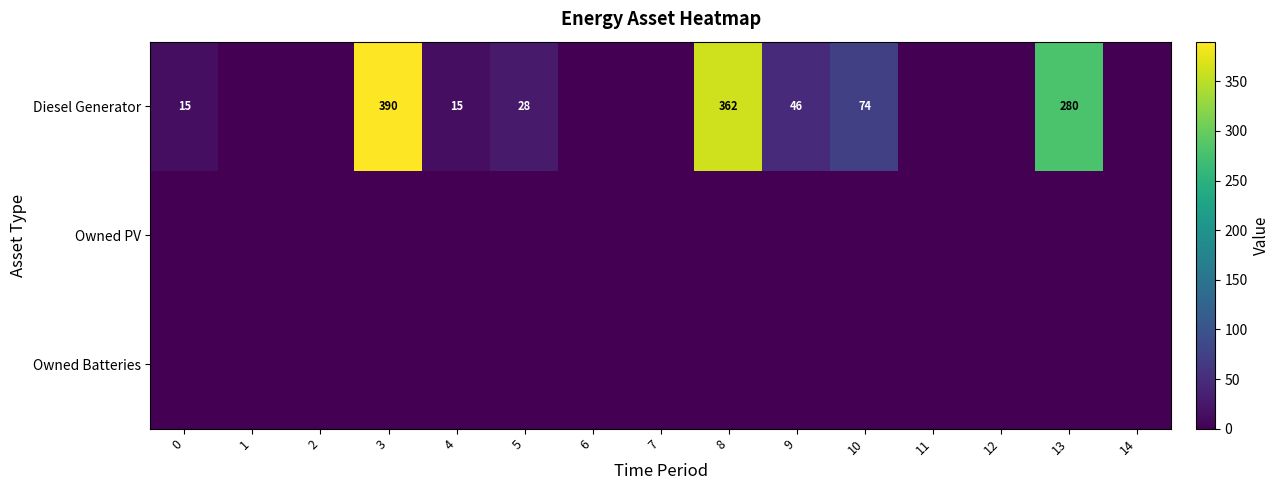

The value of Diesel Generator at 0 is 24. True or false?

False